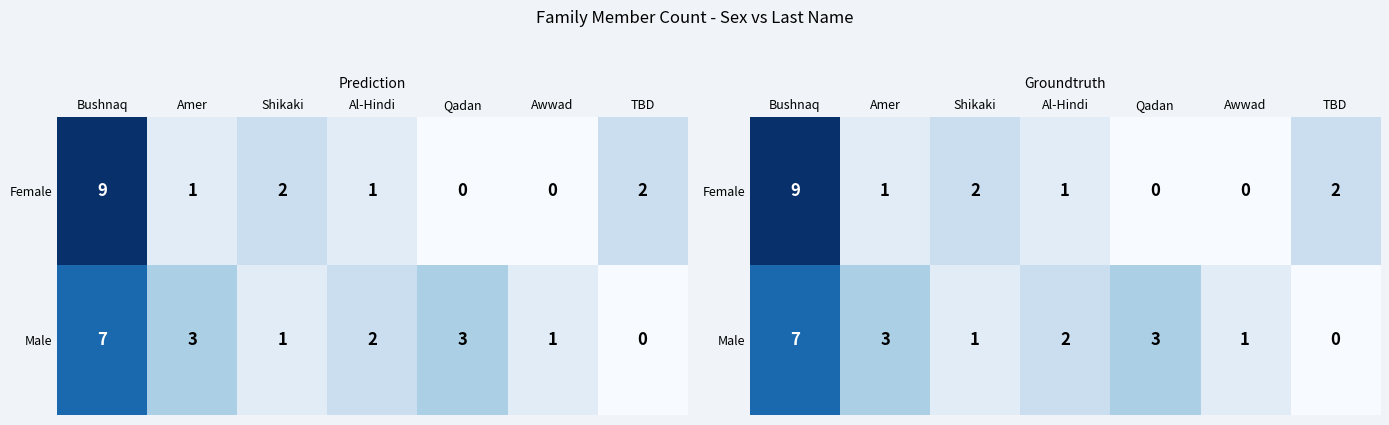

At Shikaki, list the series in order from largest to smallest.

Female, Male